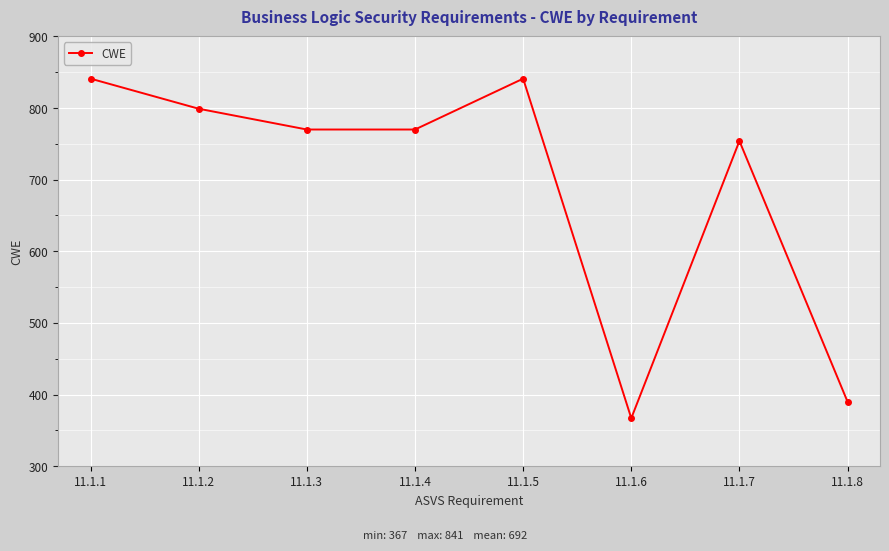

Is it true that the value at 11.1.3 is 770?

True